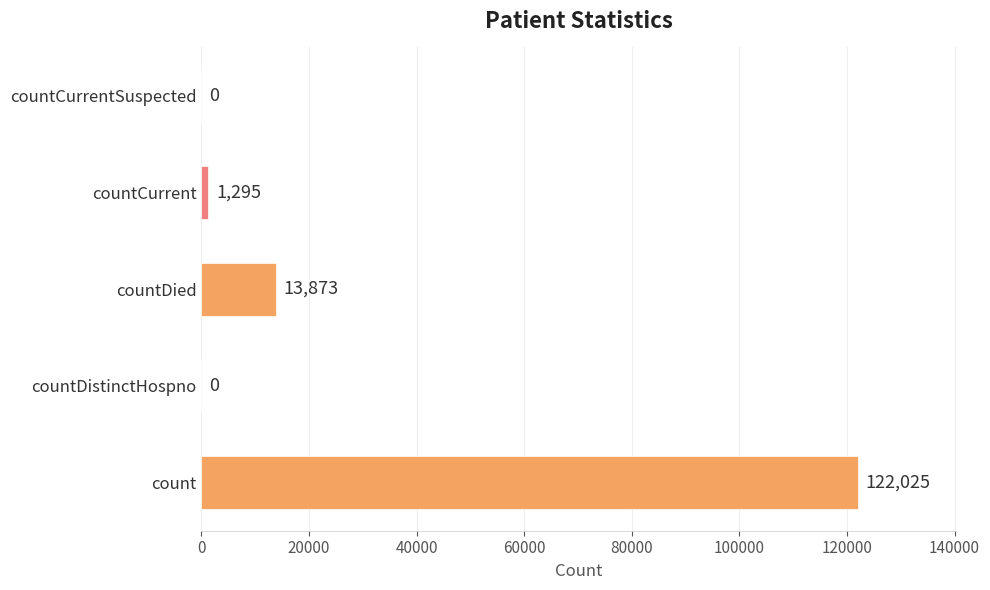

What is the maximum value shown in the chart?

122025